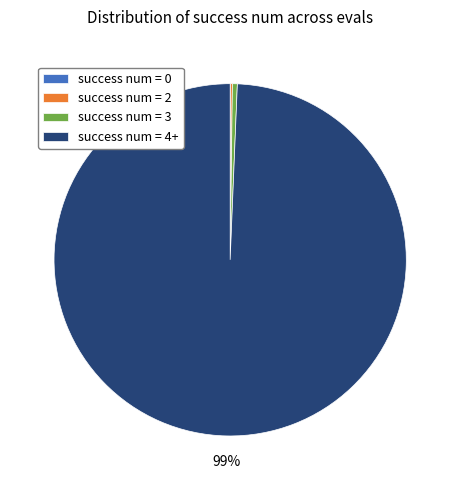

The success num = 3 slice represents 0% of the pie. True or false?

True